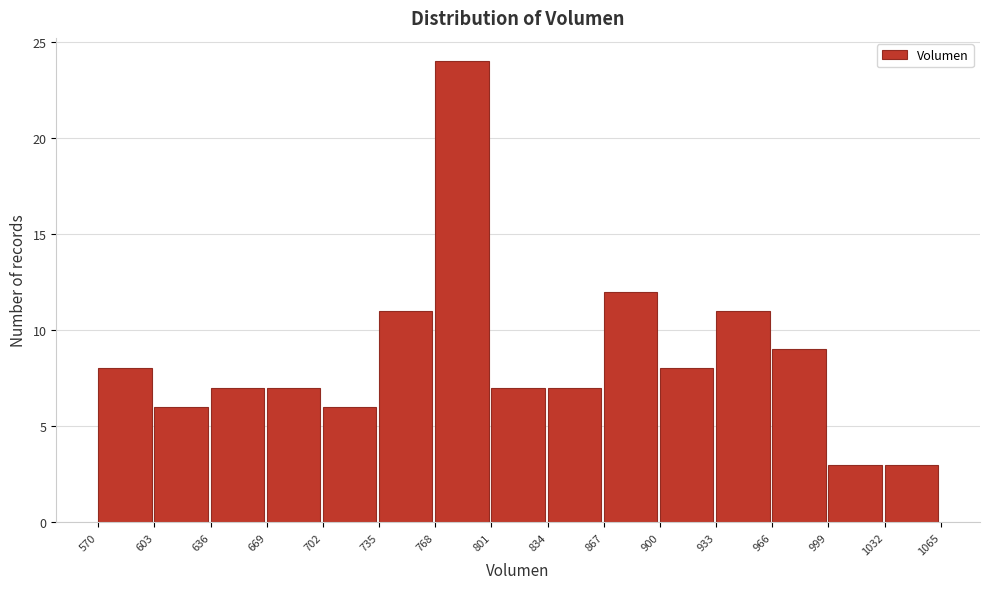

How tall is the bar that spans 966 to 999 on the x-axis? The values are not printed on the chart, so give them approximately, as read against the axis.

9